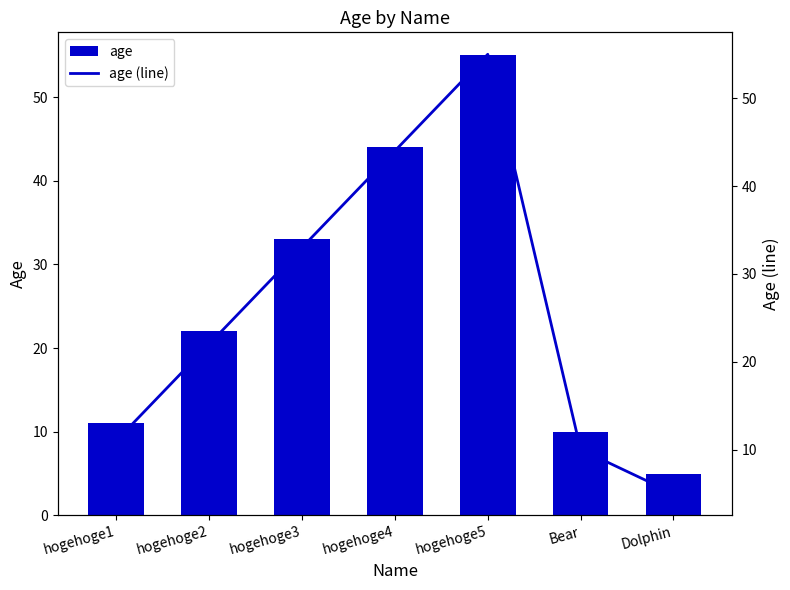

What are all the series names shown in the legend?

age, age (line)